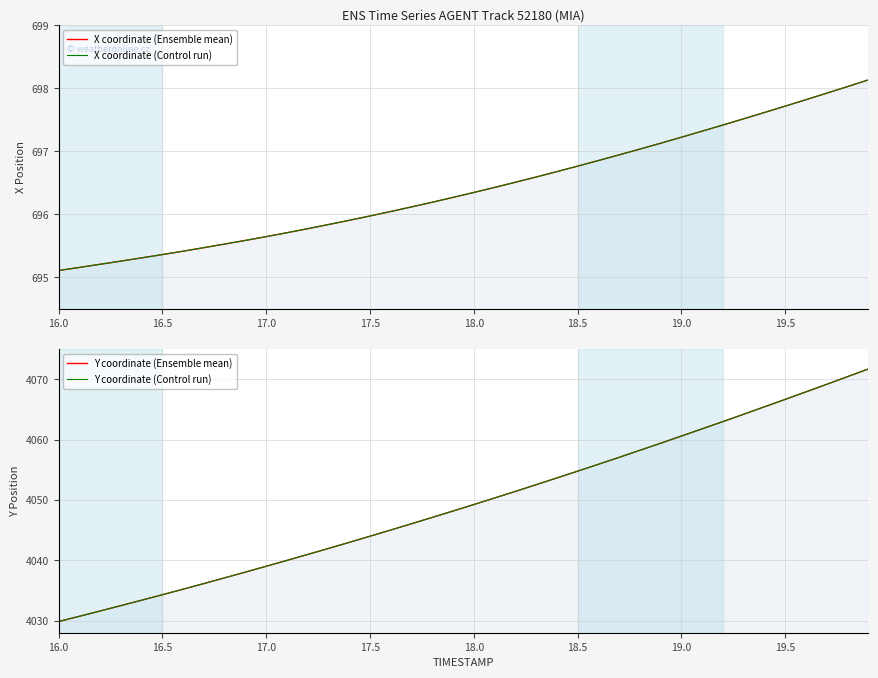

The Y coordinate (Control run) series shows 7124.9 at 17. True or false?

False